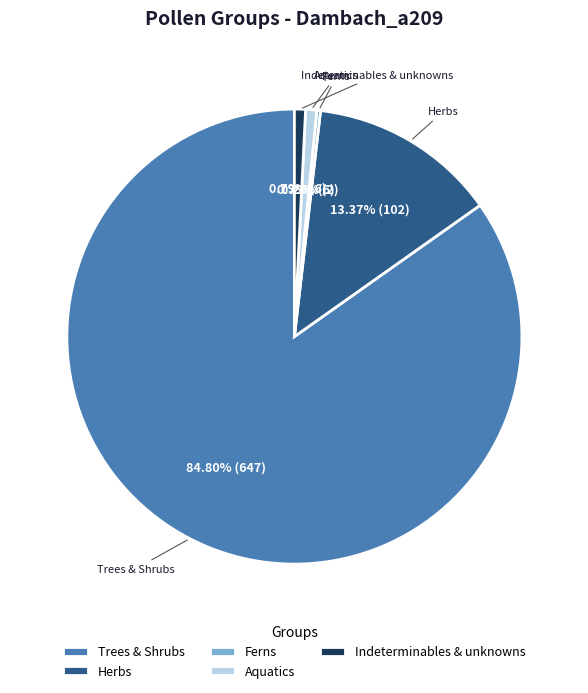

Is the sum of Indeterminables & unknowns and Trees & Shrubs greater than half?

Yes